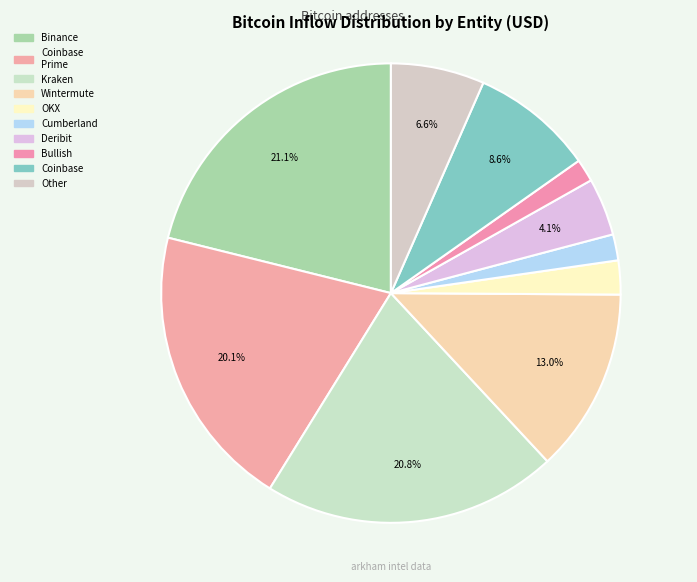

Rank the categories by value from highest to lowest.

Binance, Kraken, Coinbase Prime, Wintermute, Coinbase, Other, Deribit, OKX, Cumberland DRW, Bullish.com